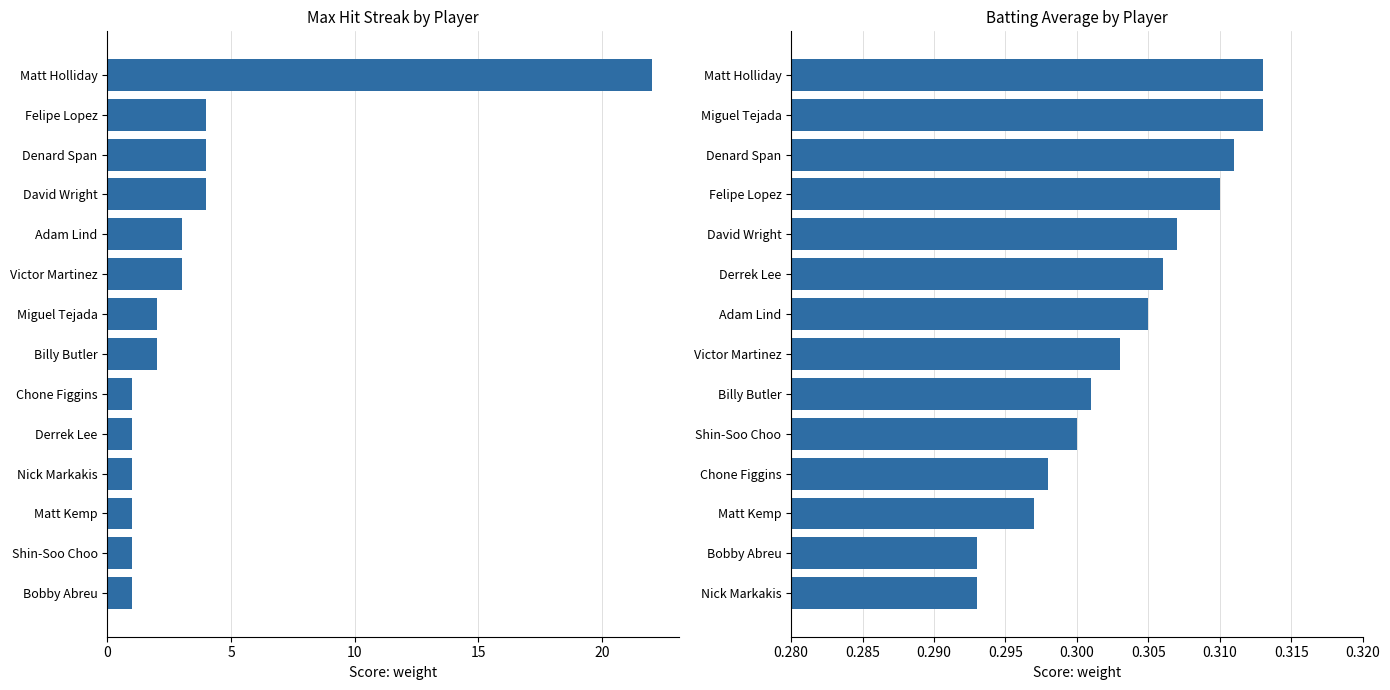

True or false: Max Streak has a value of 0.3 at Matt Kemp.

False